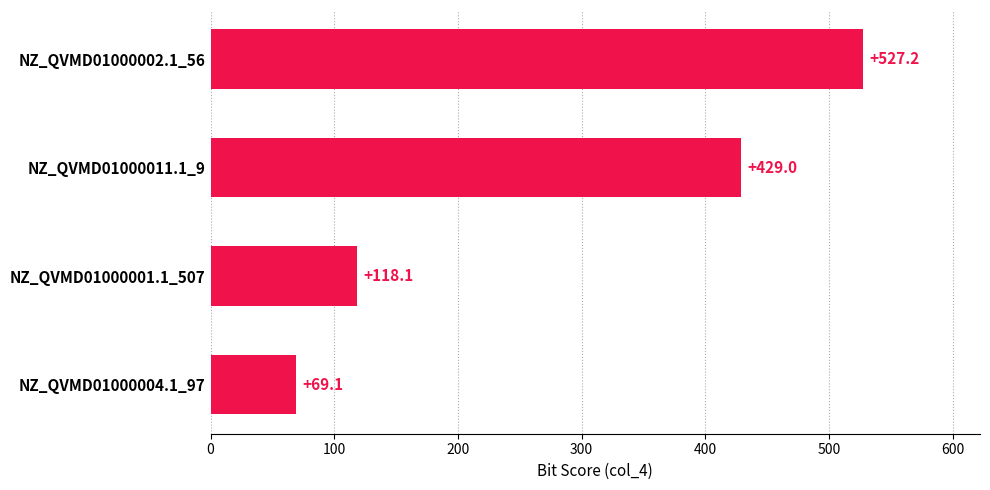

Reading bottom to top, extract all data points from this chart.

69.1	118.1	429.0	527.2